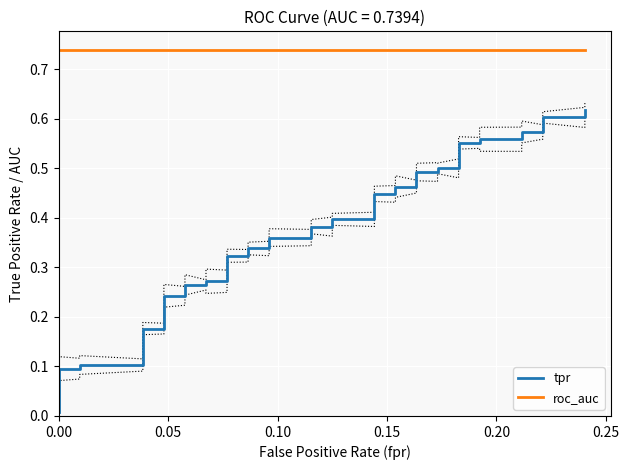

At 0.25, list the series in order from smallest to largest.

tpr, roc_auc